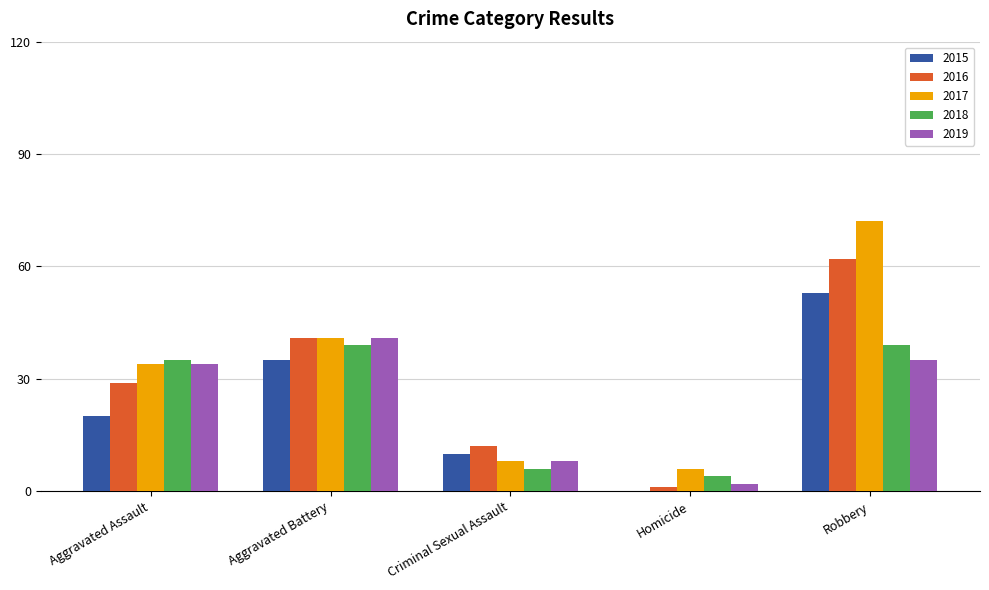

At which label does 2019 reach its peak?

Aggravated Battery